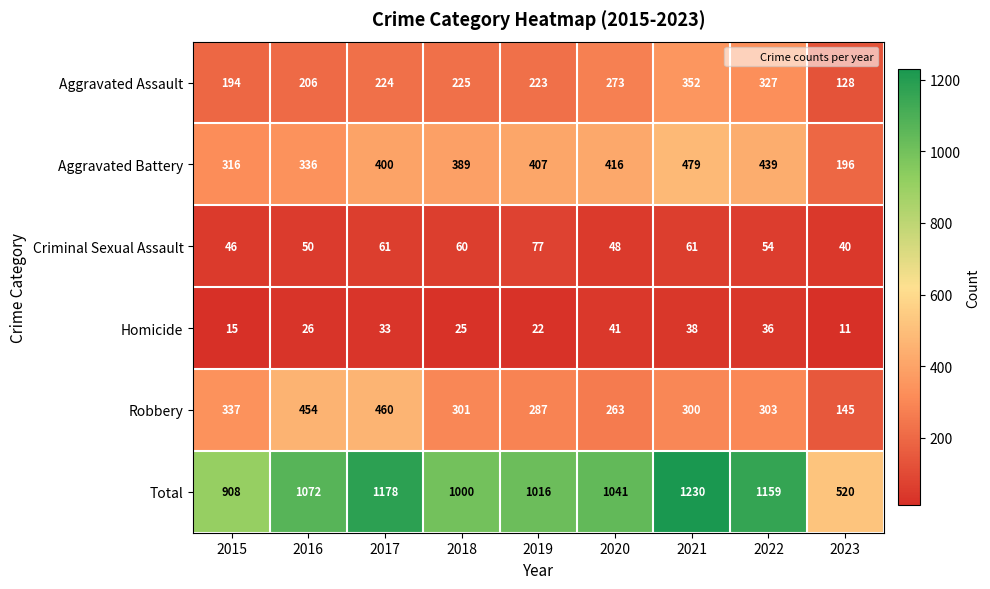

Read the Aggravated Battery value at 2020.

416